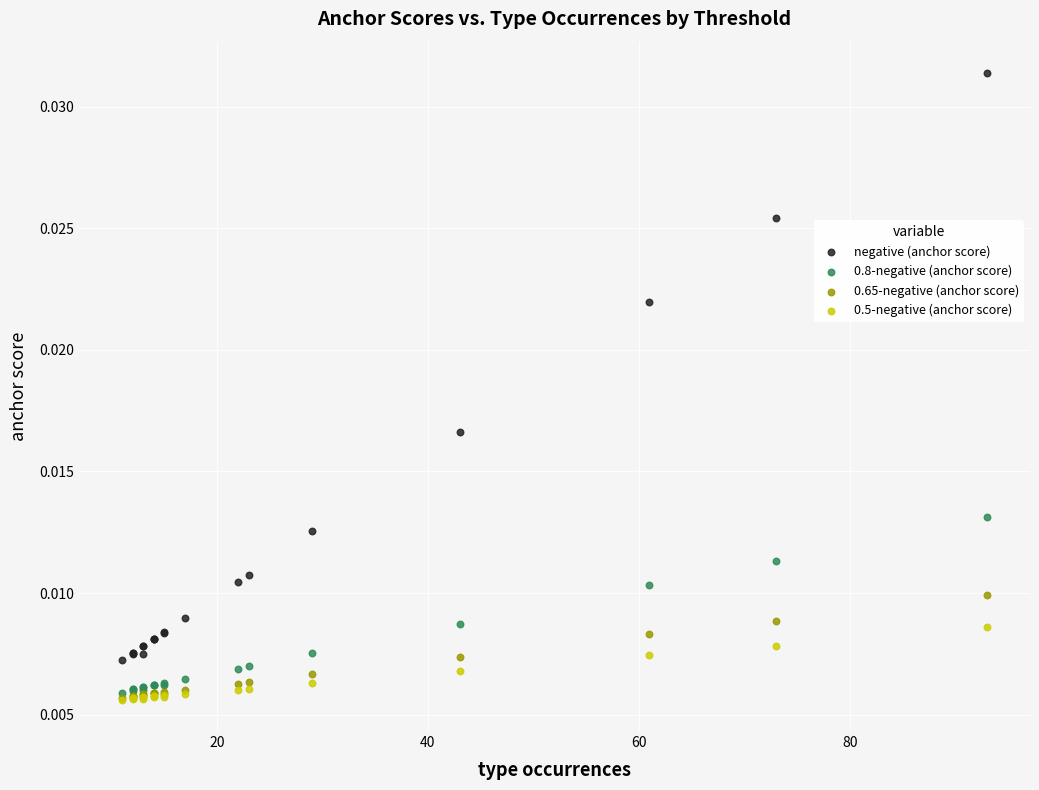

Which series has the largest Y range (max minus min)?

negative (anchor score)